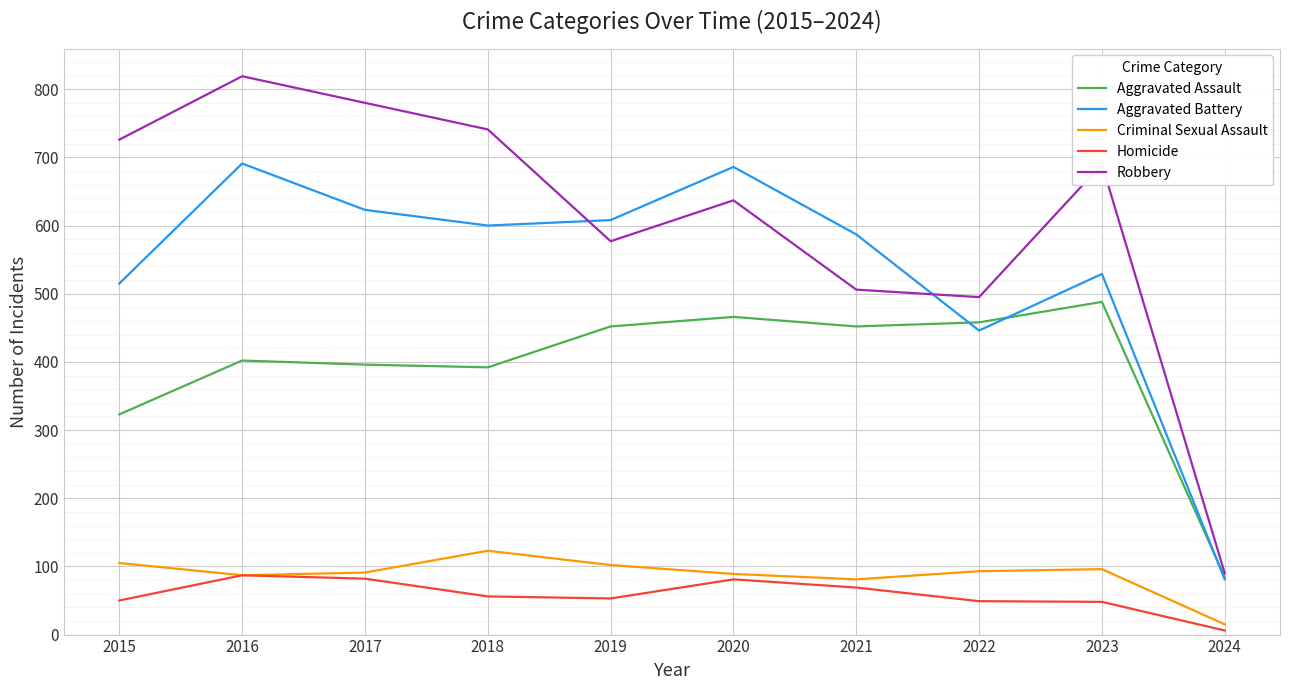

Rank the series by their maximum value, from highest to lowest.

Robbery, Aggravated Battery, Aggravated Assault, Criminal Sexual Assault, Homicide